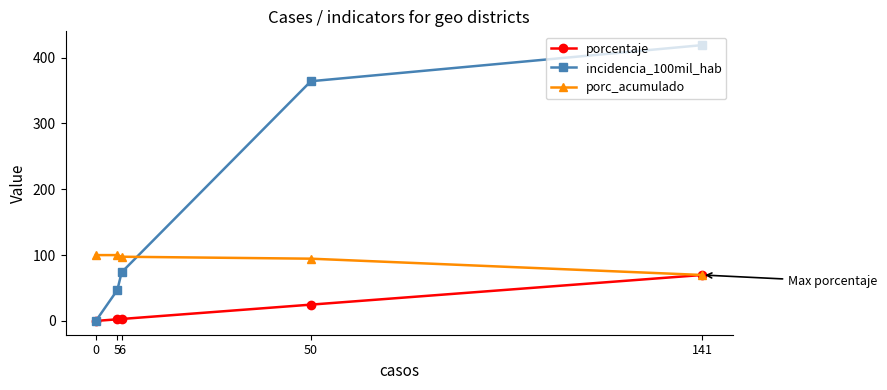

Where does the porcentaje series first go above 2?

5